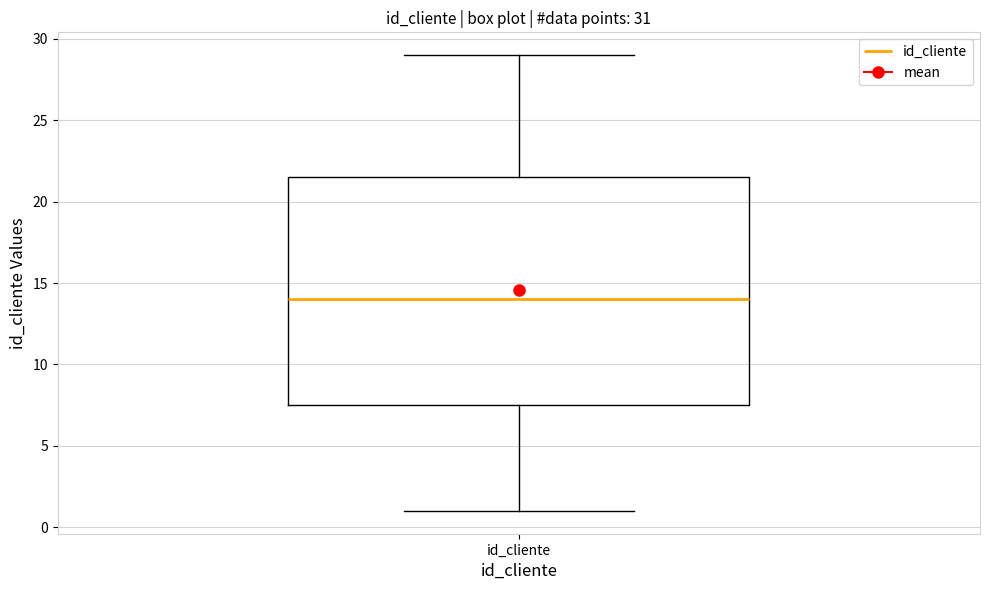

Where is the upper edge of the box for id_cliente on the y-axis? The values are not printed on the chart, so give them approximately, as read against the axis.

21.5